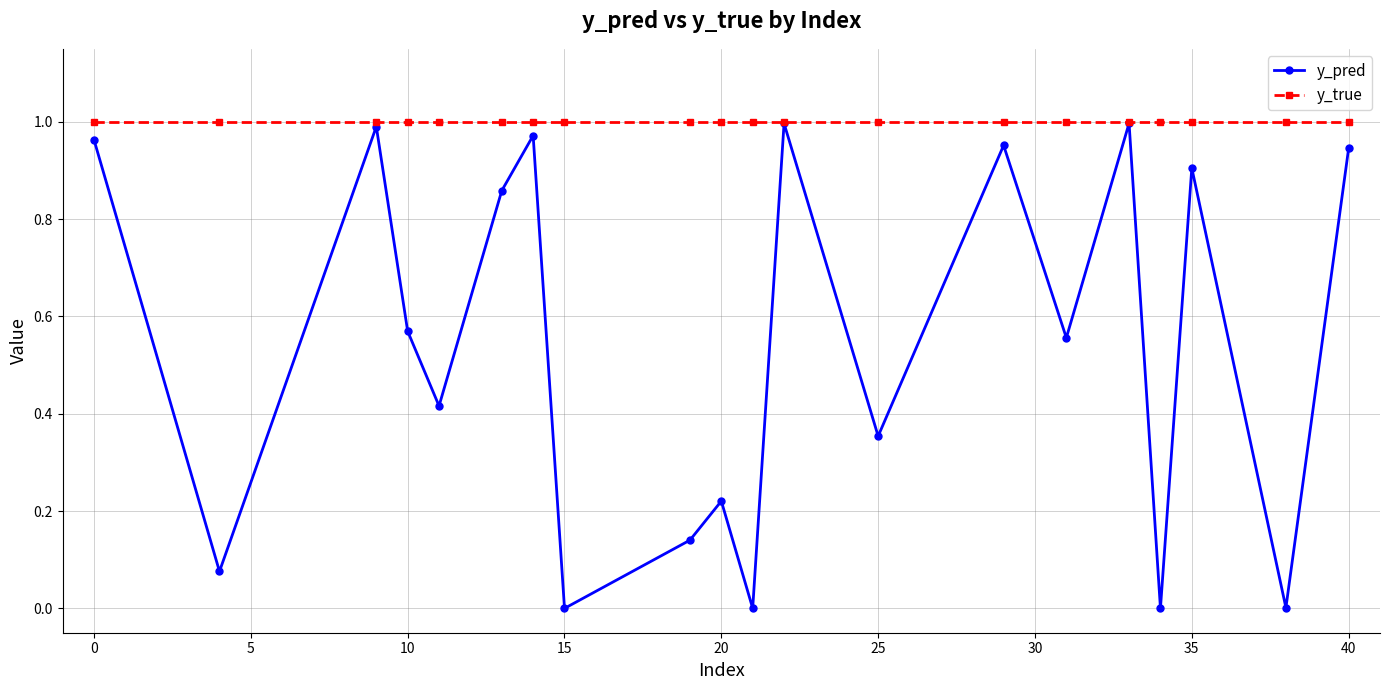

Which series has the largest total across all categories?

y_true